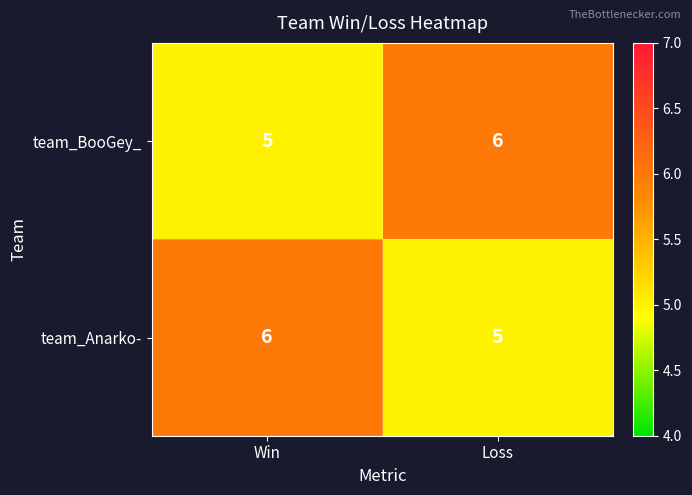

The value of team_Anarko- at Win is 6. True or false?

True